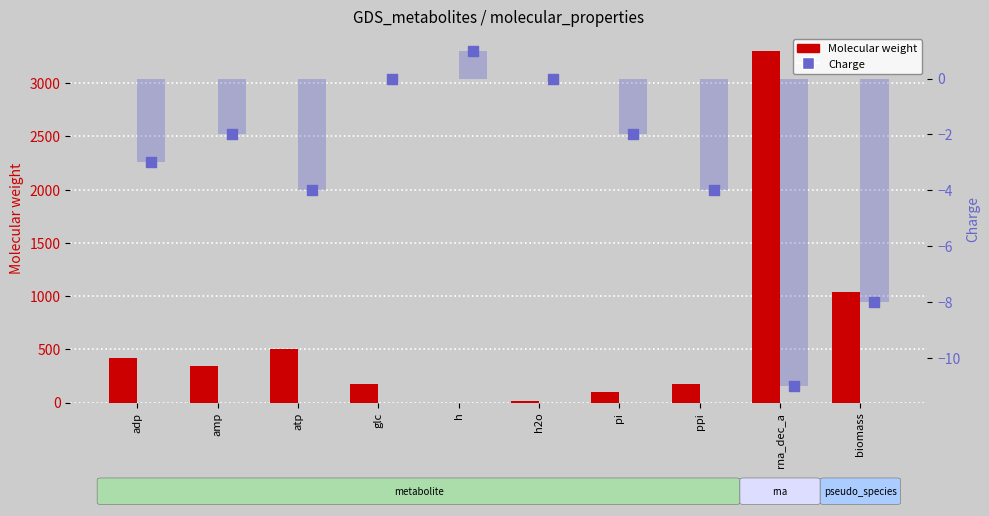

Which series reaches the maximum Y coordinate?

Molecular weight